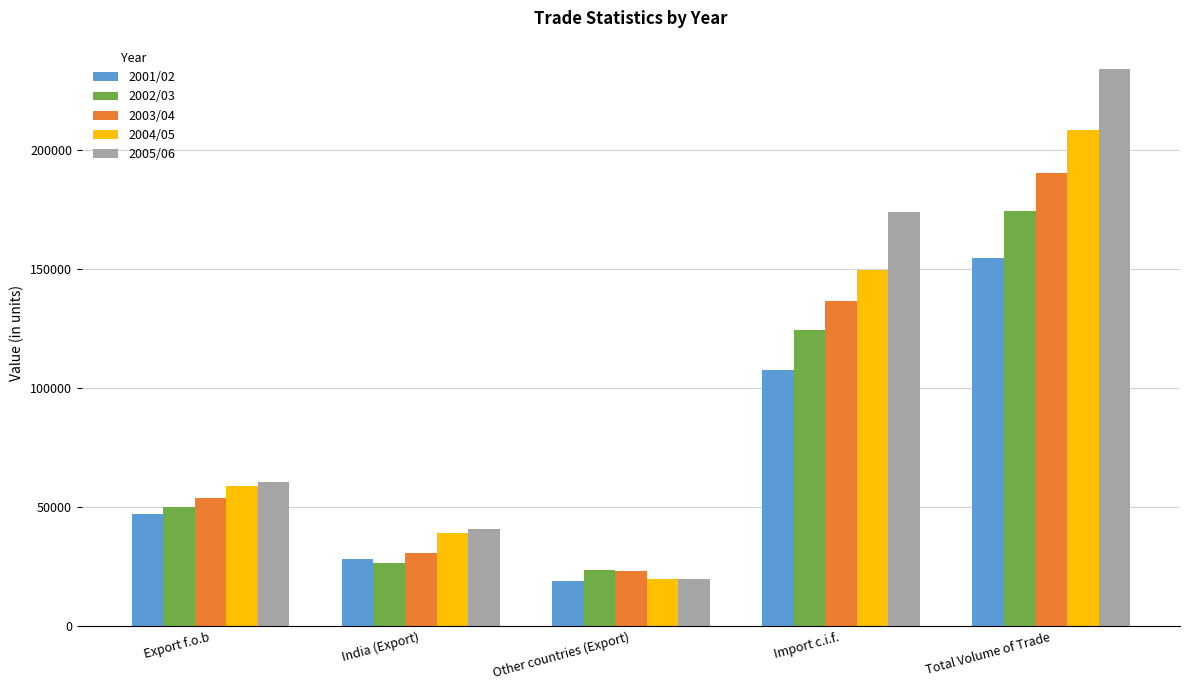

Which series has the largest total across all categories?

2005/06